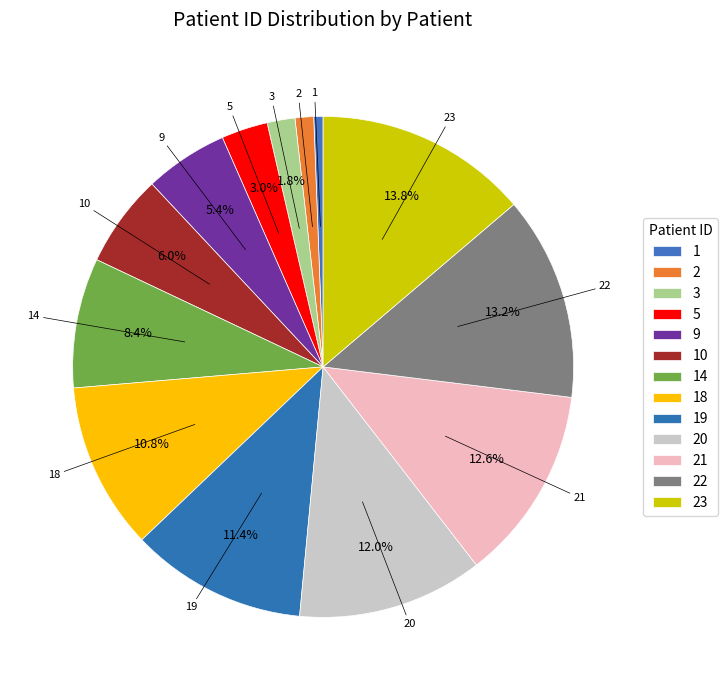

What is the total percentage of 22 and 14?

21.6%